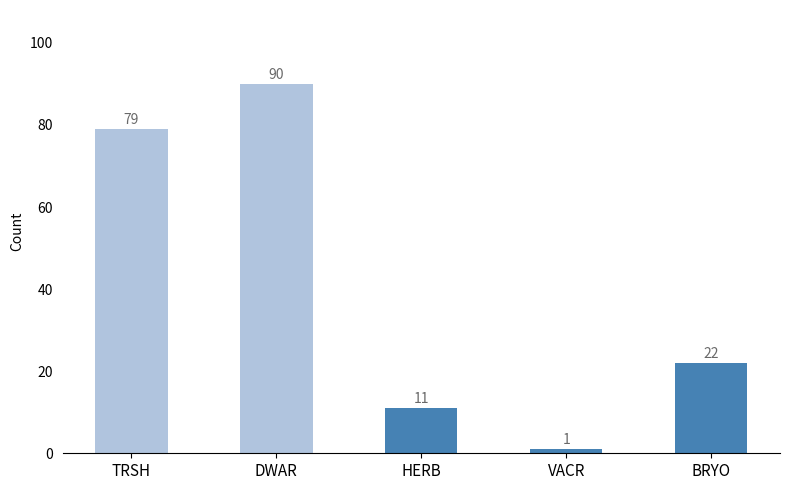

At which label is the value closest to 45?

BRYO